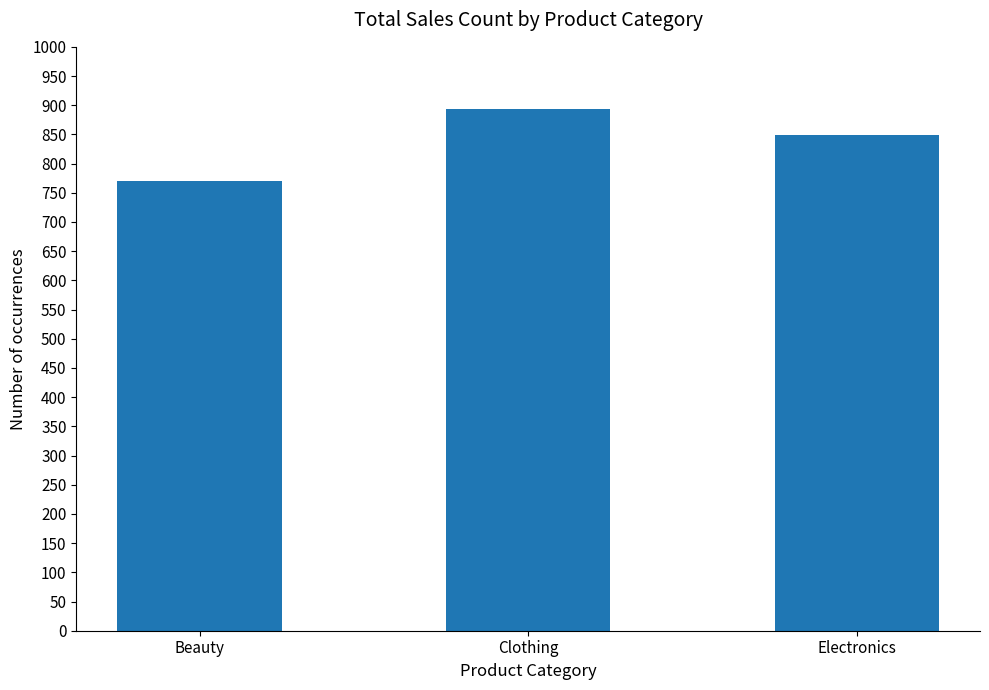

What is the sum of all values?

2514